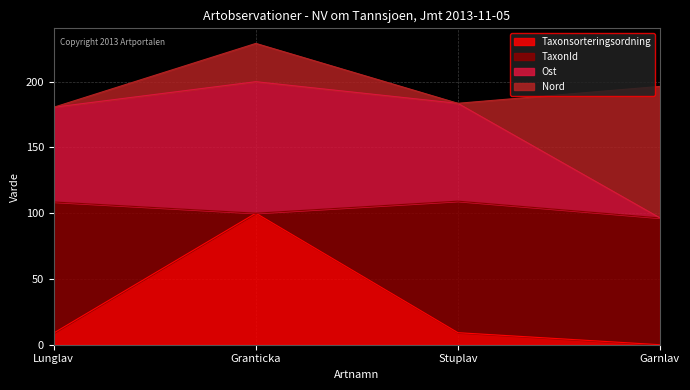

Which series has the widest spread of values?

Ost